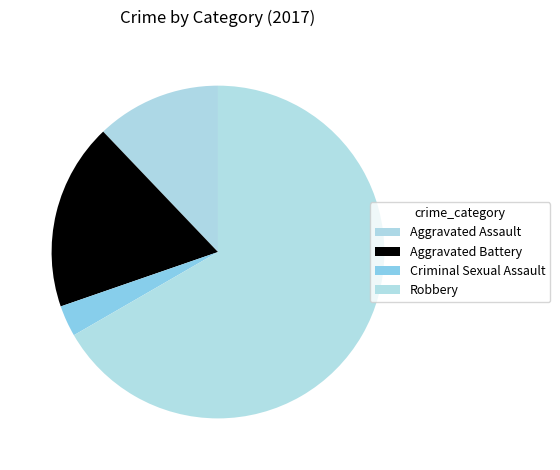

How many segments does this pie chart have?

4